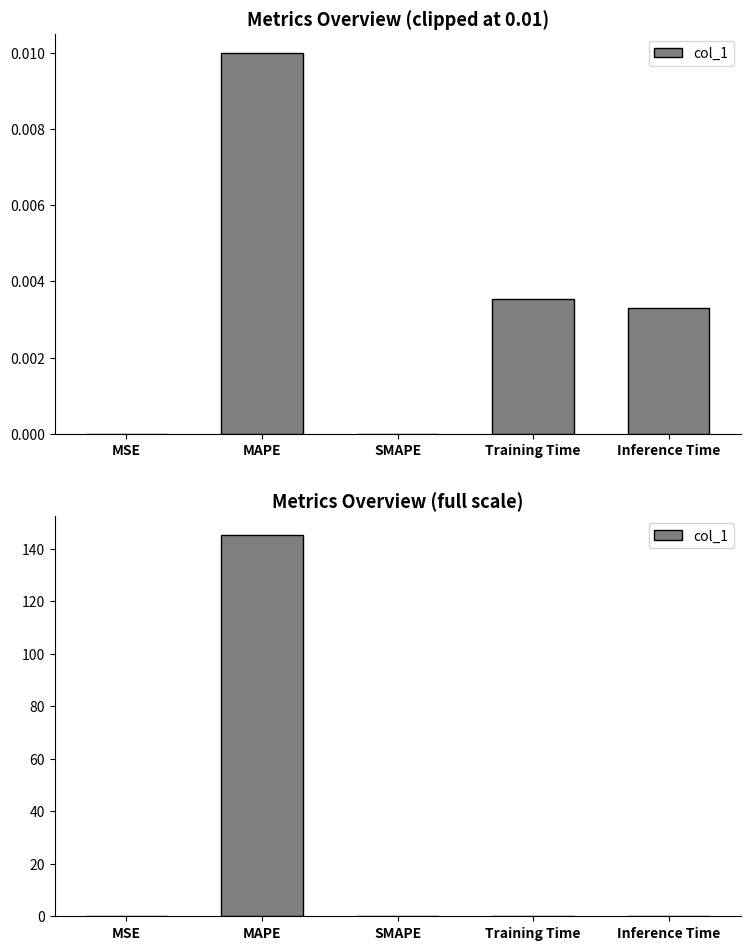

Which has a higher value, Inference Time or SMAPE?

Inference Time